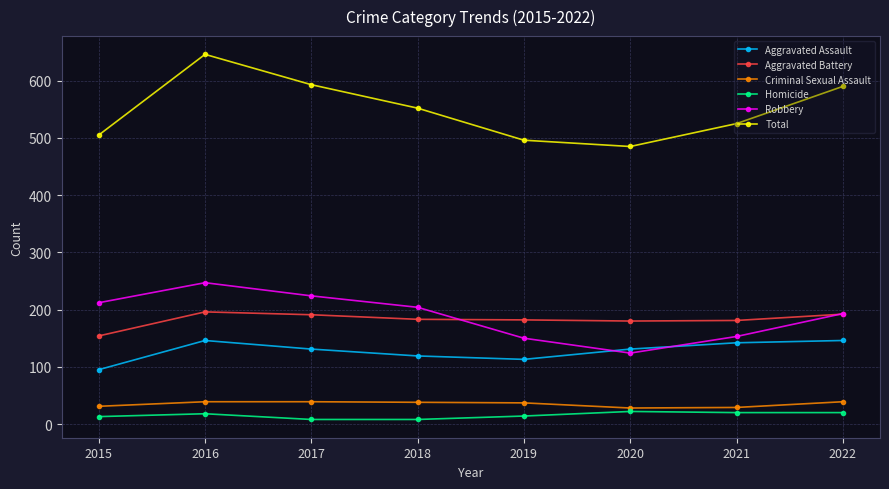

In Aggravated Assault, how many points are lower than both neighbors (excluding endpoints)?

1